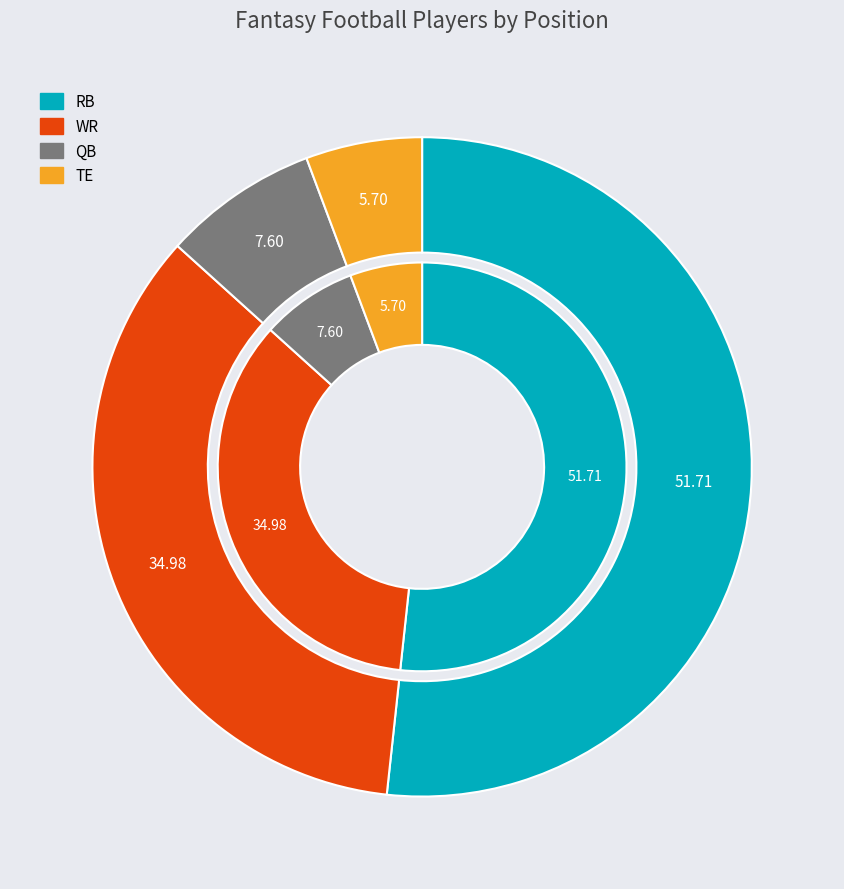

Rank the categories by value from highest to lowest.

RB, WR, QB, TE